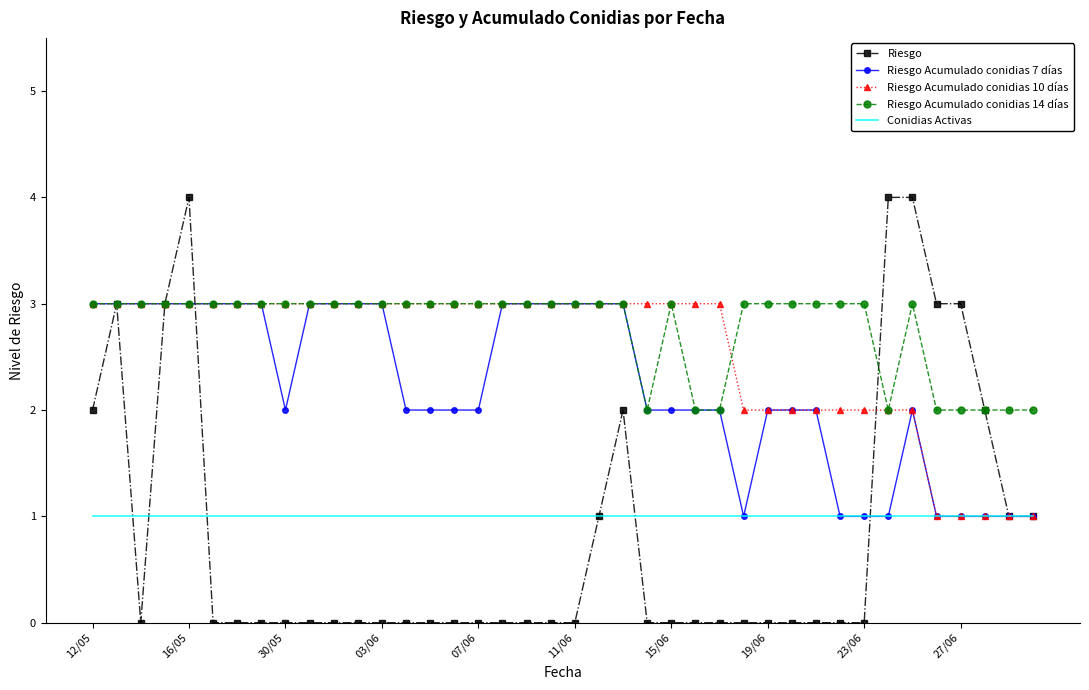

What are all the series names shown in the legend?

Riesgo, Riesgo Acumulado conidias 7 días, Riesgo Acumulado conidias 10 días, Riesgo Acumulado conidias 14 días, Conidias Activas